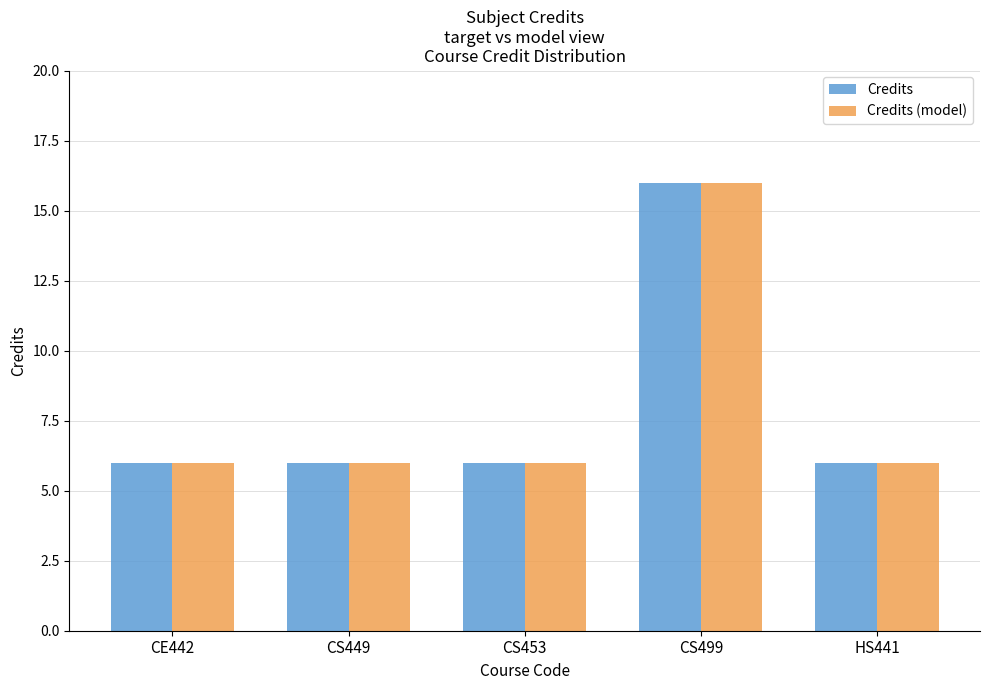

At which category does the chart reach its peak across all series?

CS499